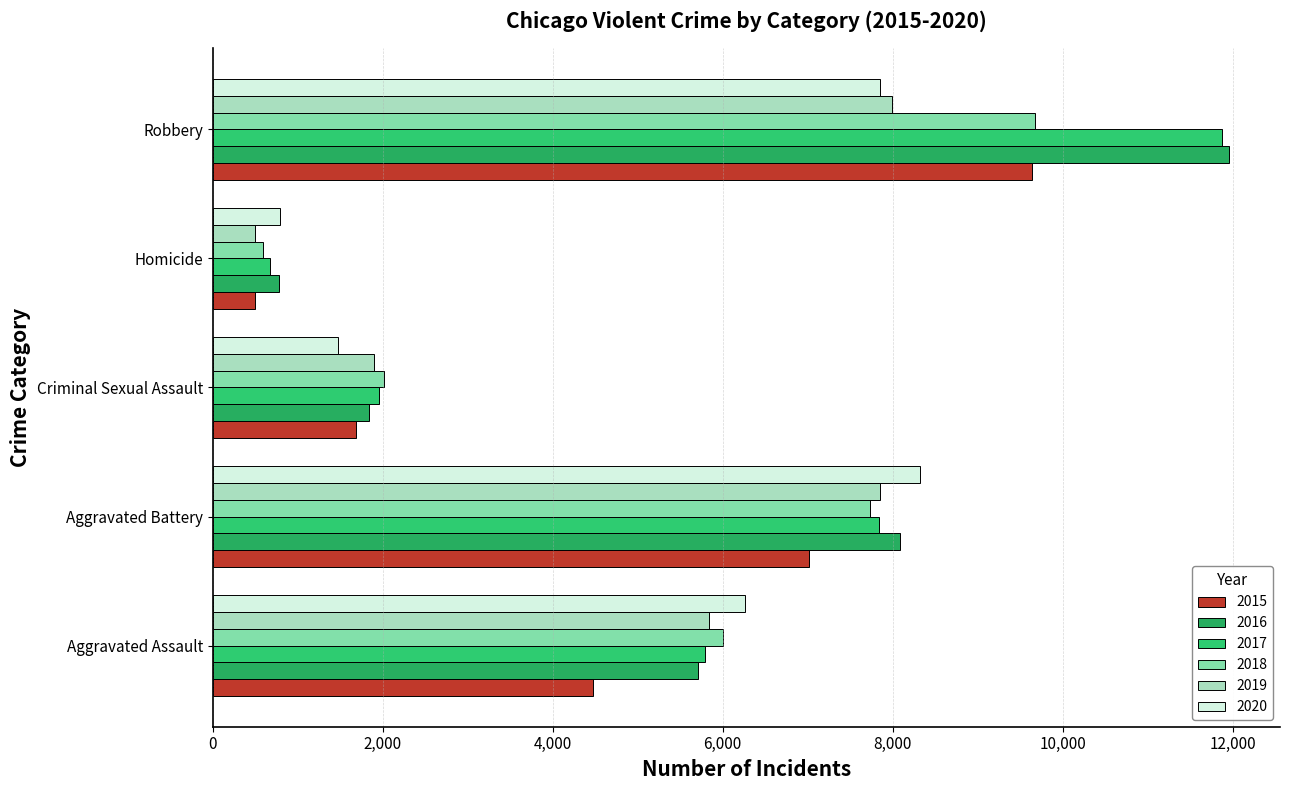

Reading right to left, list all the values displayed in this chart.

2015: 9638	496	1687	7019	4480
2016: 11960	786	1844	8086	5712
2017: 11880	672	1960	7845	5793
2018: 9681	588	2015	7735	6001
2019: 7995	499	1903	7857	5841
2020: 7855	787	1473	8320	6263